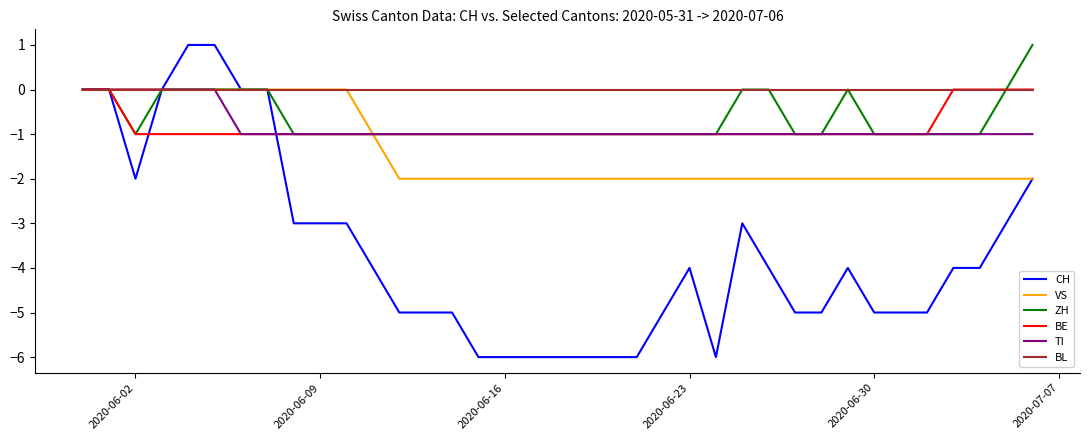

Reading left to right, extract all data points from this chart.

CH: 0	0	-2	0	1	1	0	0	-3	-3	-3	-4	-5	-5	-5	-6	-6	-6	-6	-6	-6	-6	-5	-4	-6	-3	-4	-5	-5	-4	-5	-5	-5	-4	-4	-3	-2
VS: 0	0	0	0	0	0	0	0	0	0	0	-1	-2	-2	-2	-2	-2	-2	-2	-2	-2	-2	-2	-2	-2	-2	-2	-2	-2	-2	-2	-2	-2	-2	-2	-2	-2
ZH: 0	0	-1	0	0	0	0	0	-1	-1	-1	-1	-1	-1	-1	-1	-1	-1	-1	-1	-1	-1	-1	-1	-1	0	0	-1	-1	0	-1	-1	-1	-1	-1	0	1
BE: 0	0	-1	-1	-1	-1	-1	-1	-1	-1	-1	-1	-1	-1	-1	-1	-1	-1	-1	-1	-1	-1	-1	-1	-1	-1	-1	-1	-1	-1	-1	-1	-1	0	0	0	0
TI: 0	0	0	0	0	0	-1	-1	-1	-1	-1	-1	-1	-1	-1	-1	-1	-1	-1	-1	-1	-1	-1	-1	-1	-1	-1	-1	-1	-1	-1	-1	-1	-1	-1	-1	-1
BL: 0	0	0	0	0	0	0	0	0	0	0	0	0	0	0	0	0	0	0	0	0	0	0	0	0	0	0	0	0	0	0	0	0	0	0	0	0